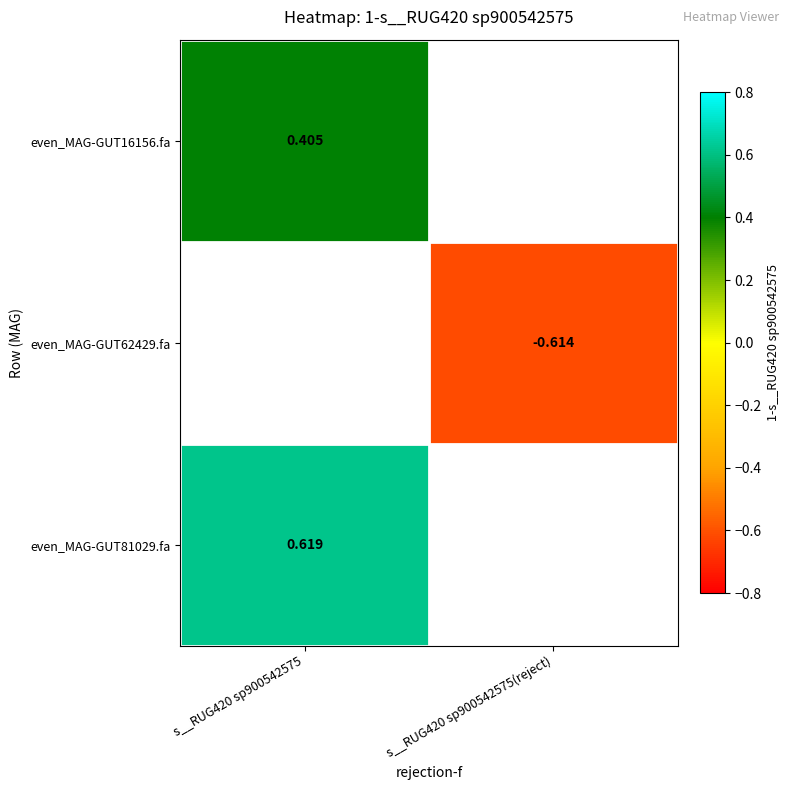

At which label does even_MAG-GUT16156.fa reach its peak?

s__RUG420 sp900542575